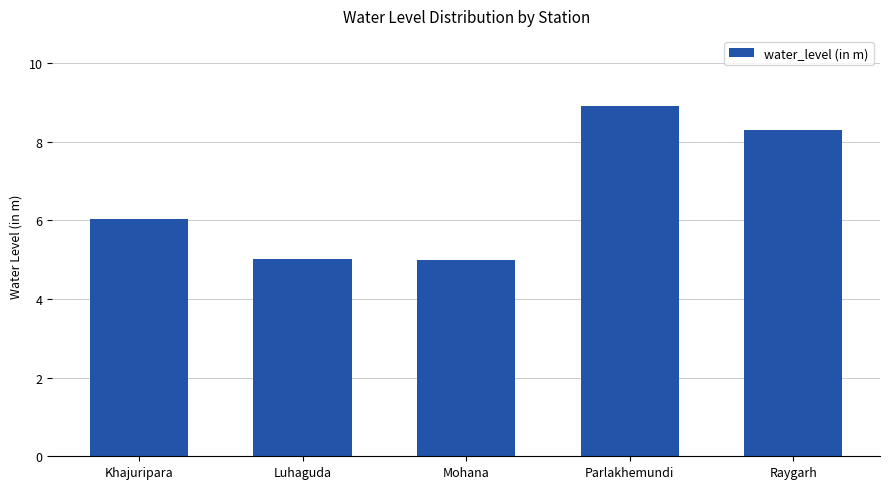

How many series are shown in this chart?

1